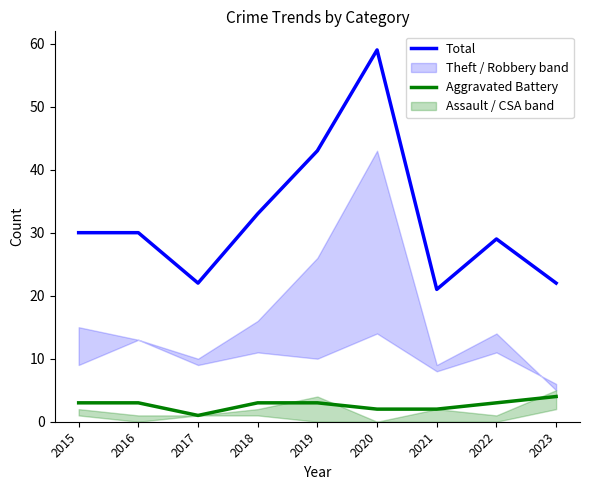

Which series has the widest spread of values?

Total